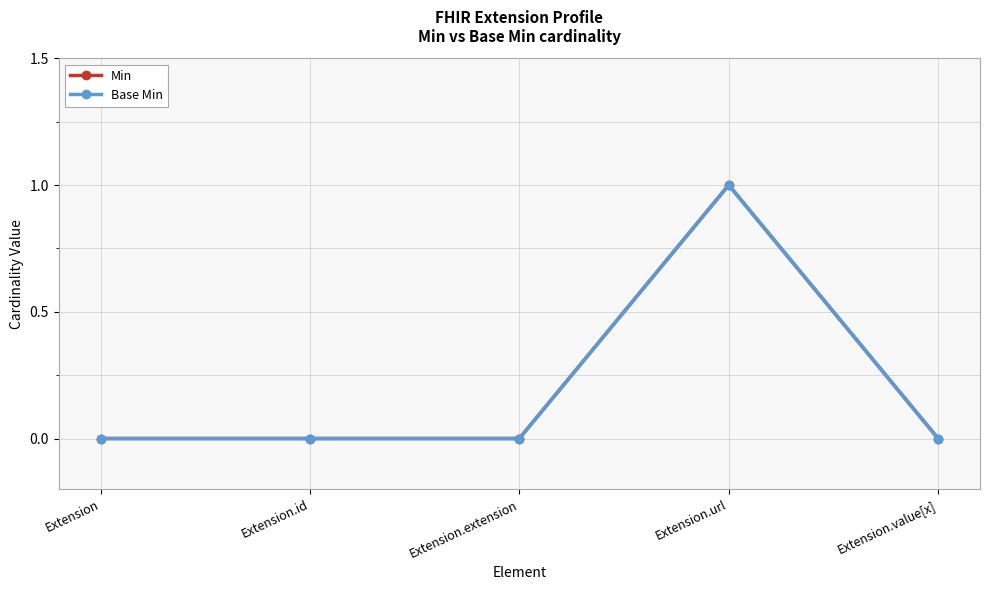

Does the chart have visible grid lines?

Yes